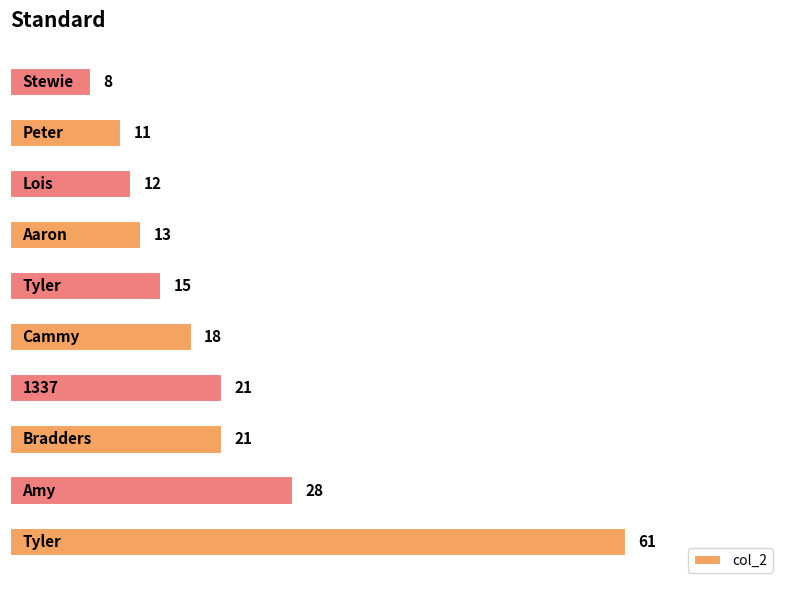

What is the greatest value displayed?

61